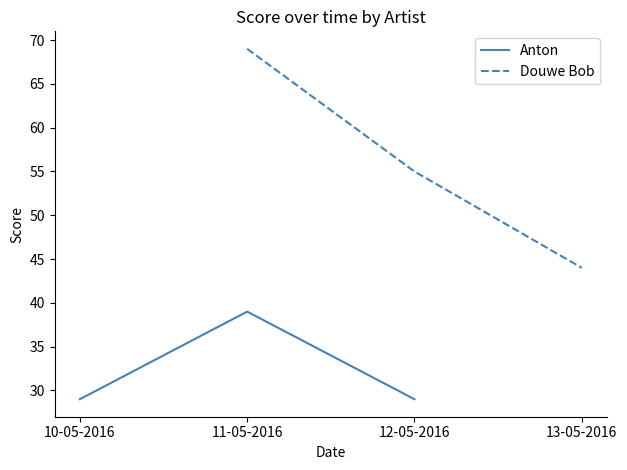

Count the Douwe Bob values in the range 44 to 69.

3